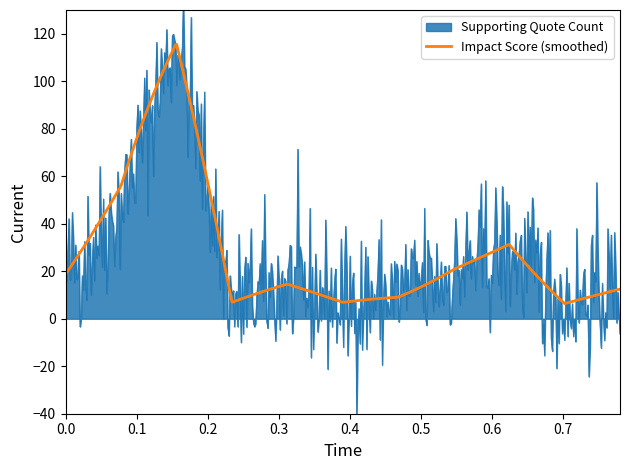

What is the highest value of the Impact Score (smoothed) series?

115.6